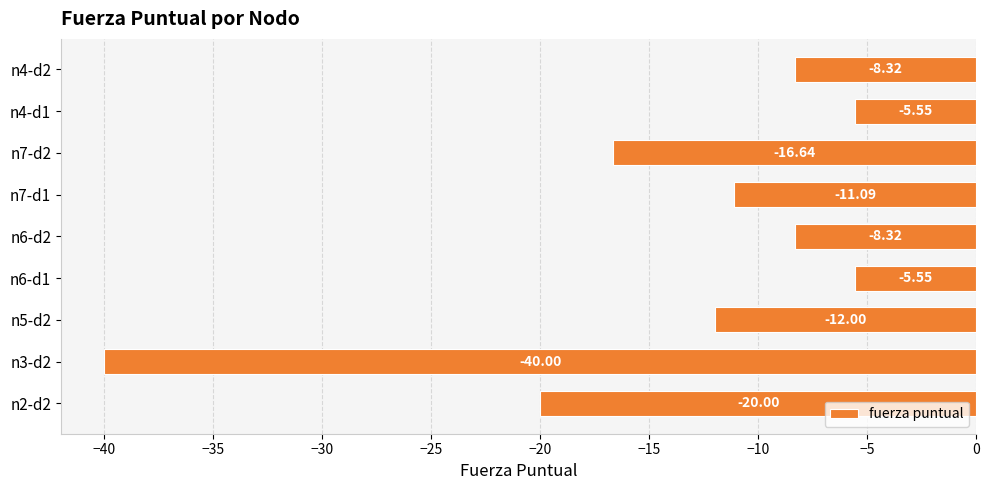

What is the difference between the maximum and minimum values?

34.5